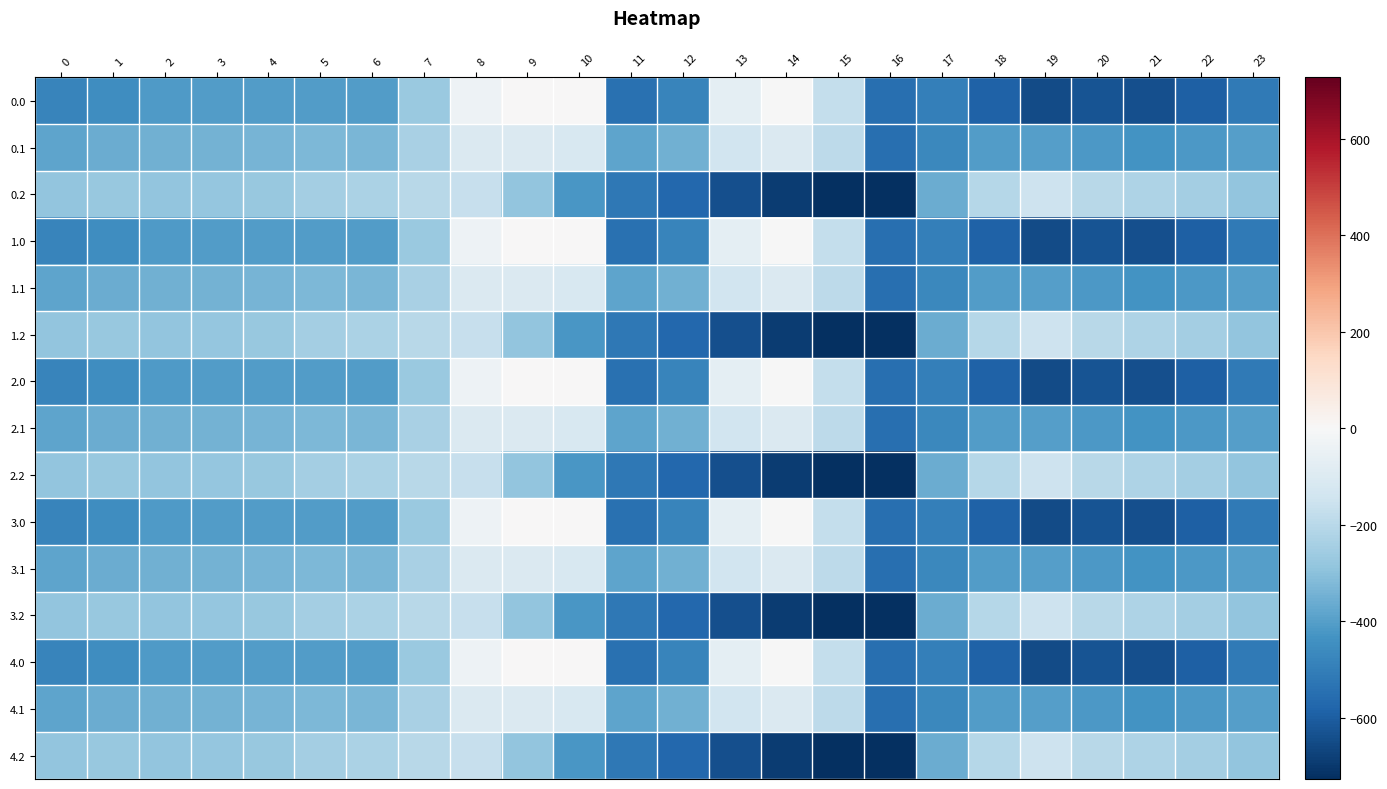

At 23, list the series in order from largest to smallest.

0.2, 1.2, 2.2, 3.2, 4.2, 0.1, 1.1, 2.1, 3.1, 4.1, 0.0, 1.0, 2.0, 3.0, 4.0